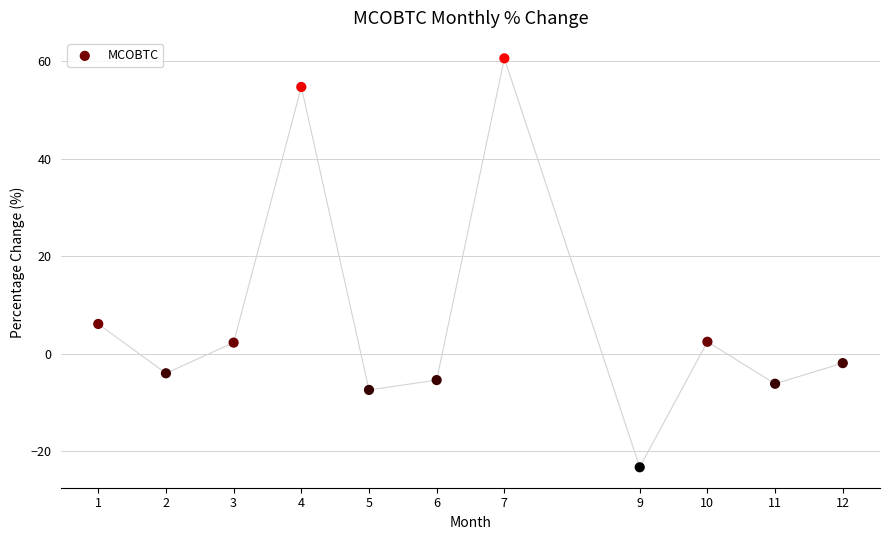

What is the range of Y values (max minus min)?

83.8